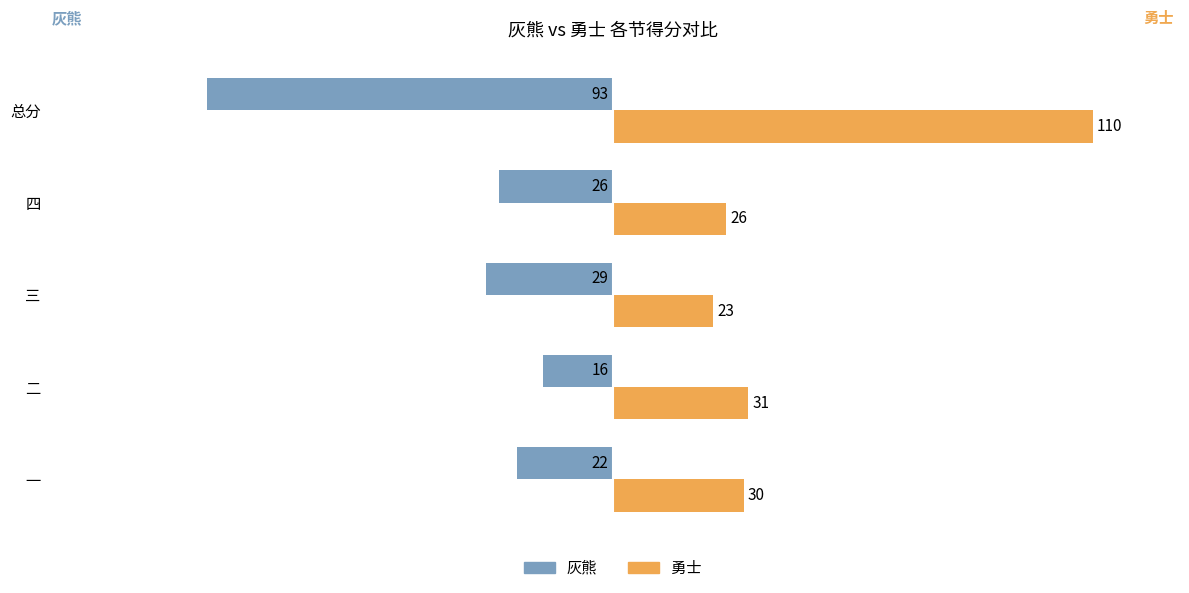

Which series has the largest range (max minus min)?

勇士